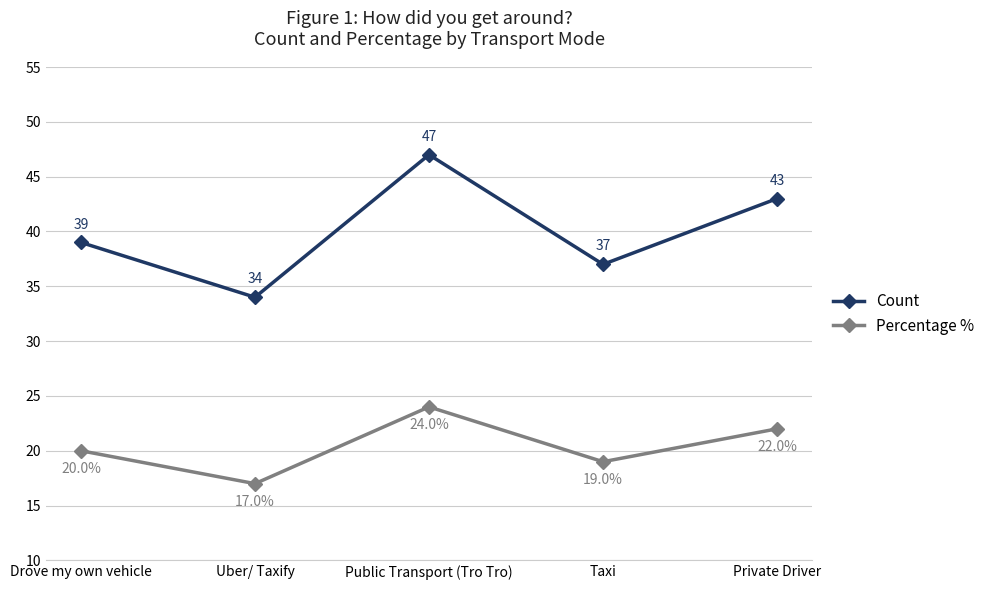

How many values in the Count series are below 39?

2